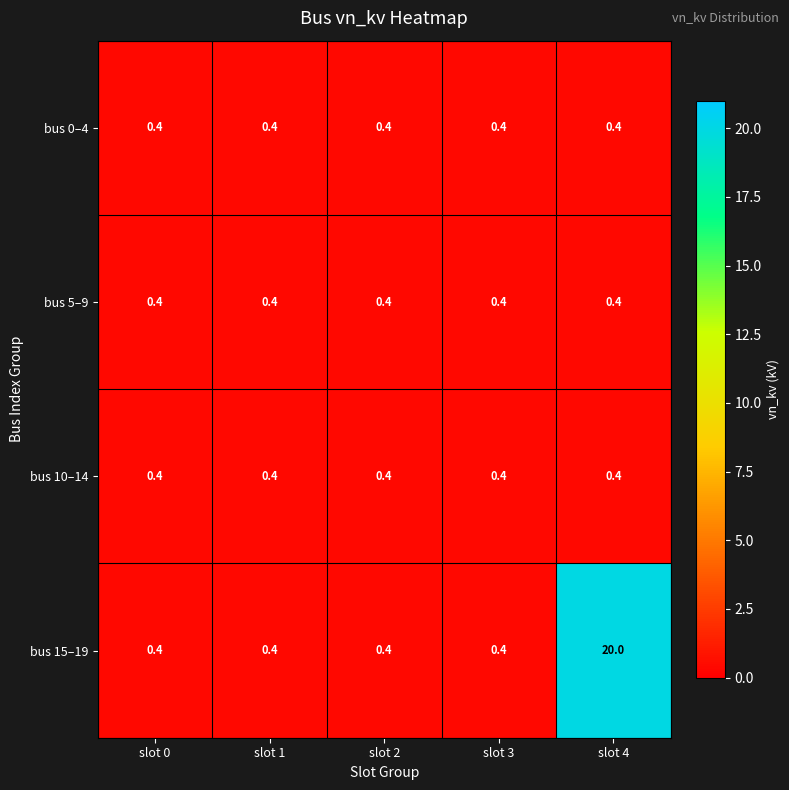

True or false: bus 0–4 has a value of 0.4 at slot 3.

True